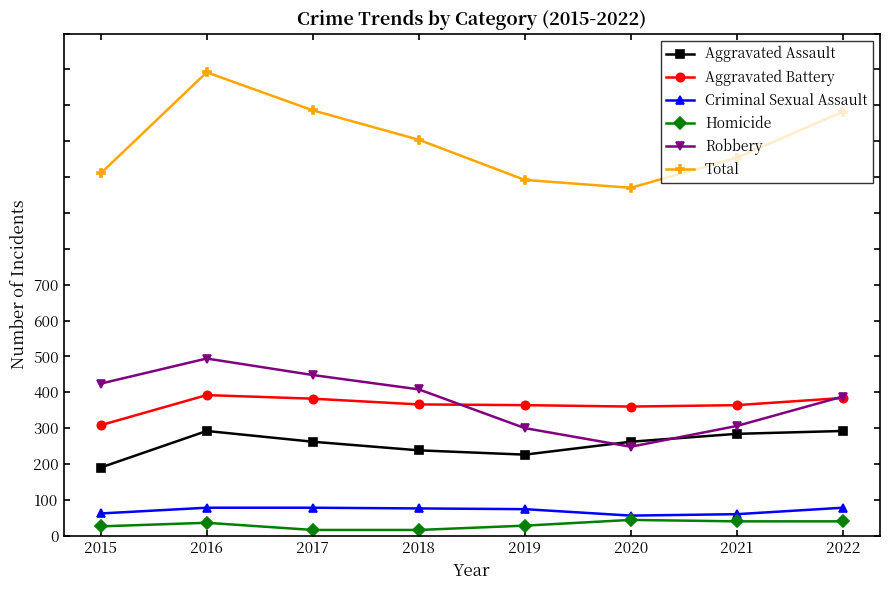

What is the spread (max minus min) of values at 2020?

463